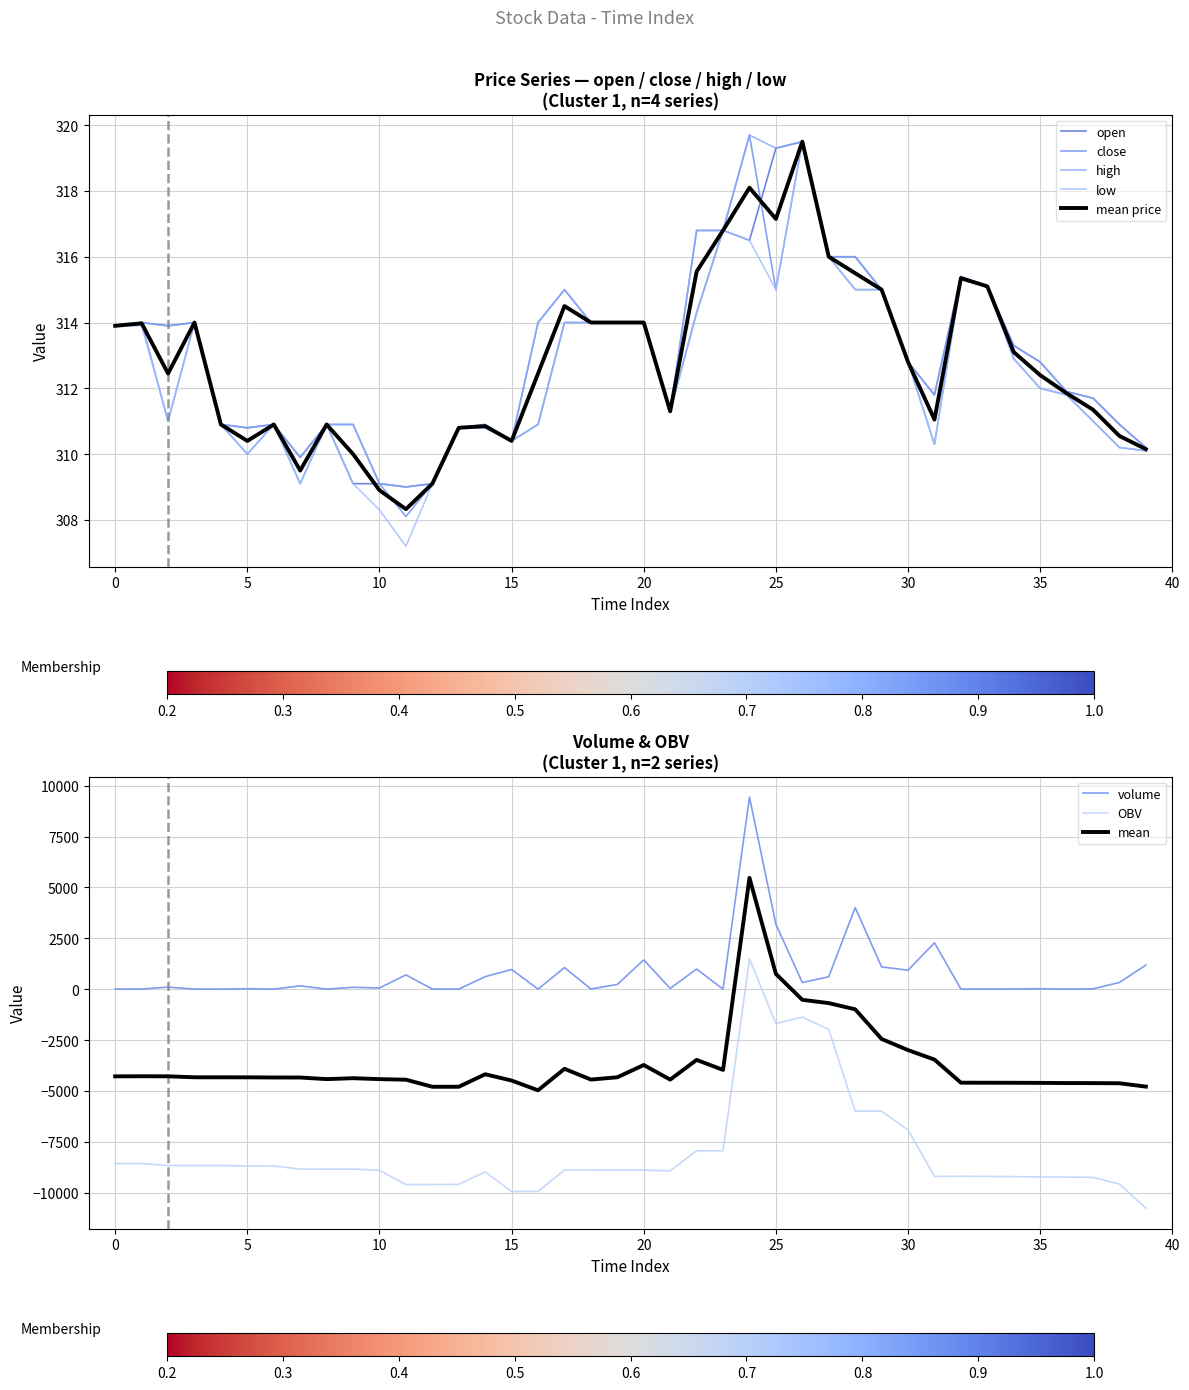

What is the maximum value for close?

319.7